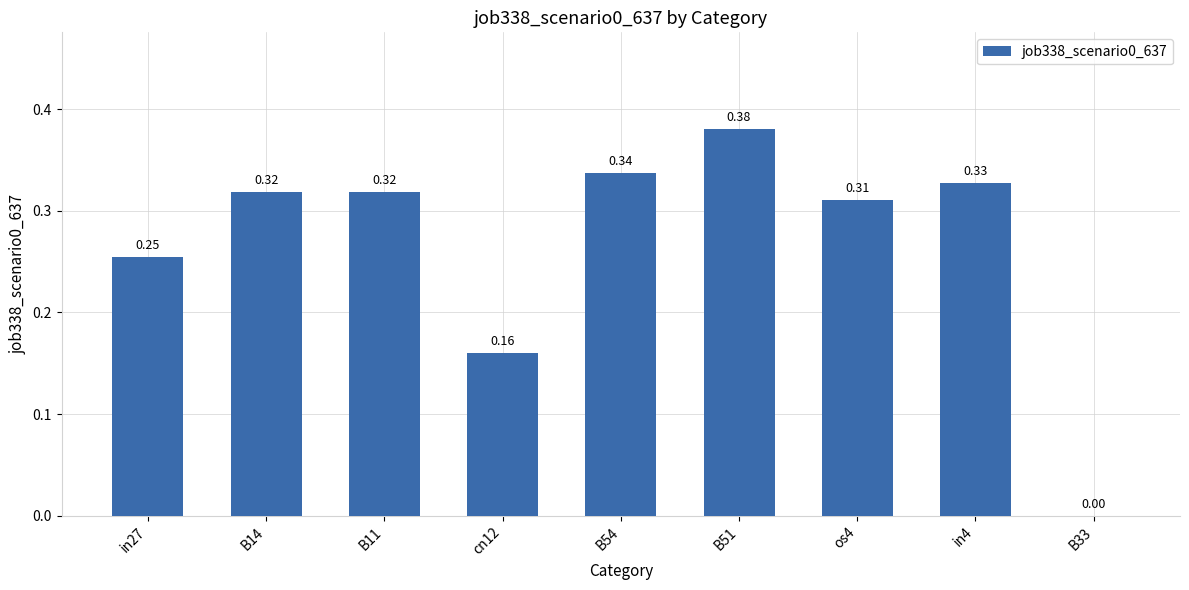

What is the change in value from in27 to B54?

+0.1